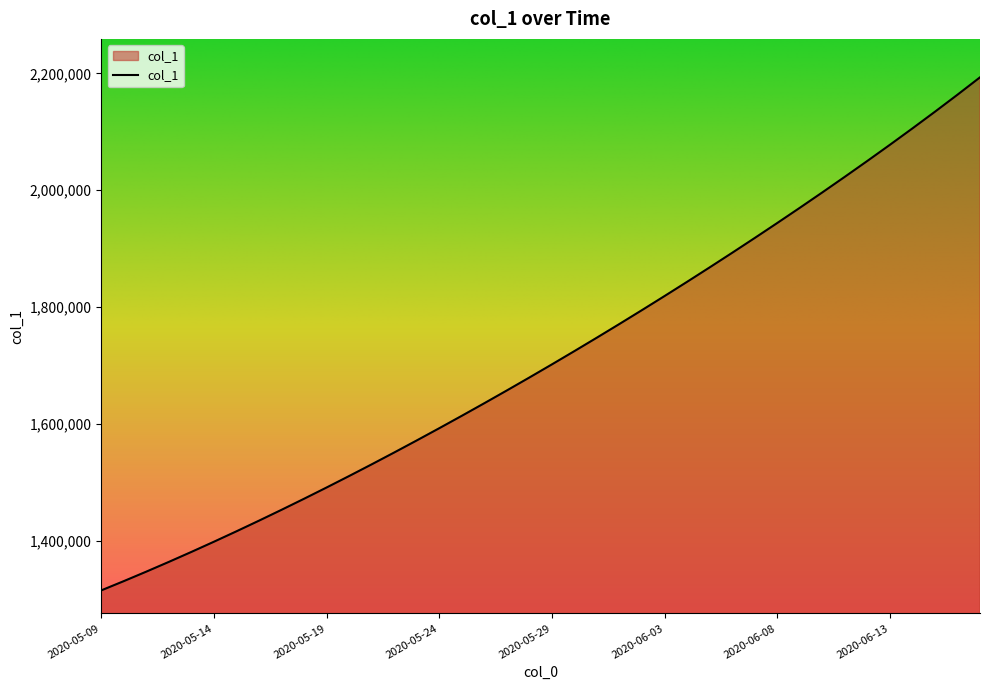

What is the maximum value shown in the chart?

2193140.5